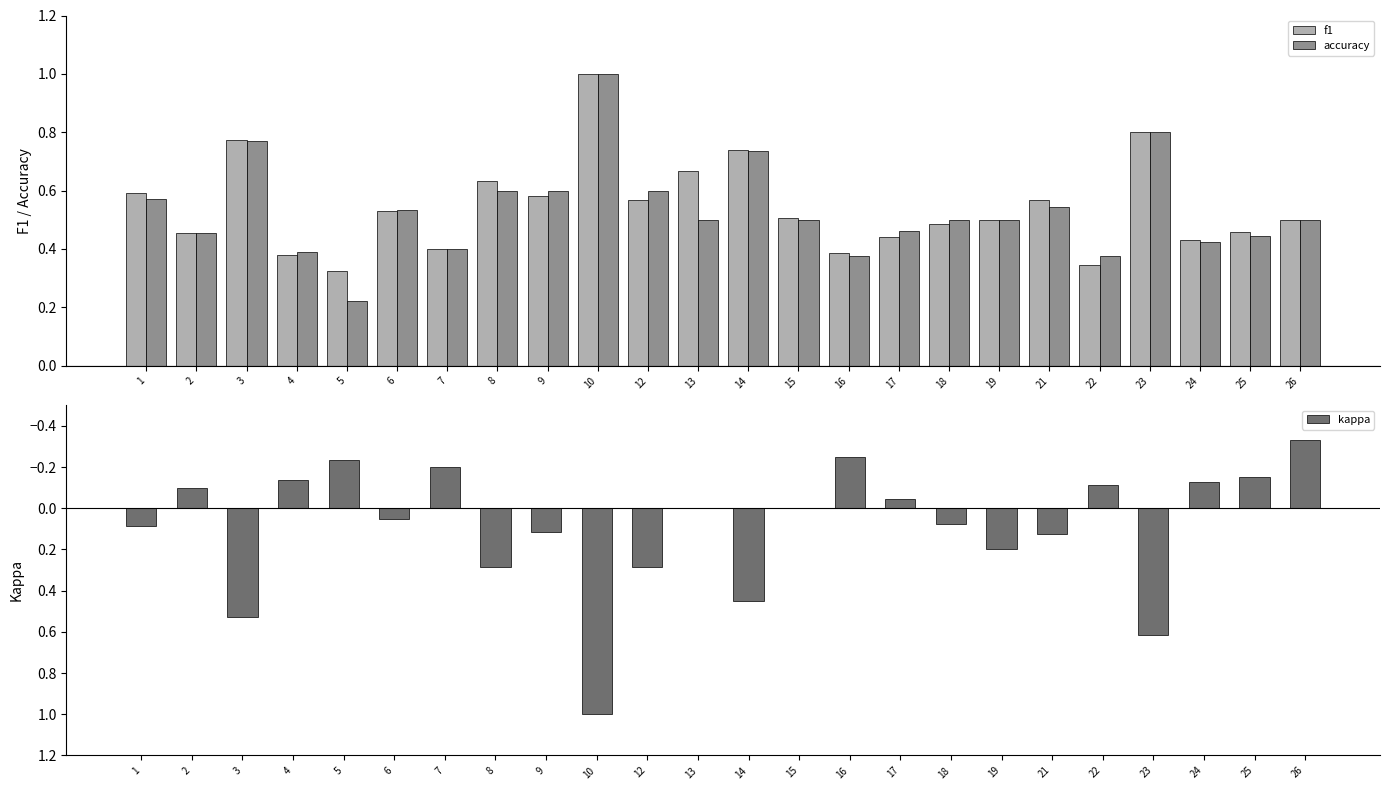

Reading left to right, extract all data points from this chart.

f1: 1=0.6	2=0.5	3=0.8	4=0.4	5=0.3	6=0.5	7=0.4	8=0.6	9=0.6	10=1.0	12=0.6	13=0.7	14=0.7	15=0.5	16=0.4	17=0.4	18=0.5	19=0.5	21=0.6	22=0.3	23=0.8	24=0.4	25=0.5	26=0.5
accuracy: 1=0.6	2=0.5	3=0.8	4=0.4	5=0.2	6=0.5	7=0.4	8=0.6	9=0.6	10=1.0	12=0.6	13=0.5	14=0.7	15=0.5	16=0.4	17=0.5	18=0.5	19=0.5	21=0.5	22=0.4	23=0.8	24=0.4	25=0.4	26=0.5
kappa: 1=0.1	2=-0.1	3=0.5	4=-0.1	5=-0.2	6=0.1	7=-0.2	8=0.3	9=0.1	10=1.0	12=0.3	13=0.0	14=0.5	15=0.0	16=-0.2	17=-0.0	18=0.1	19=0.2	21=0.1	22=-0.1	23=0.6	24=-0.1	25=-0.2	26=-0.3